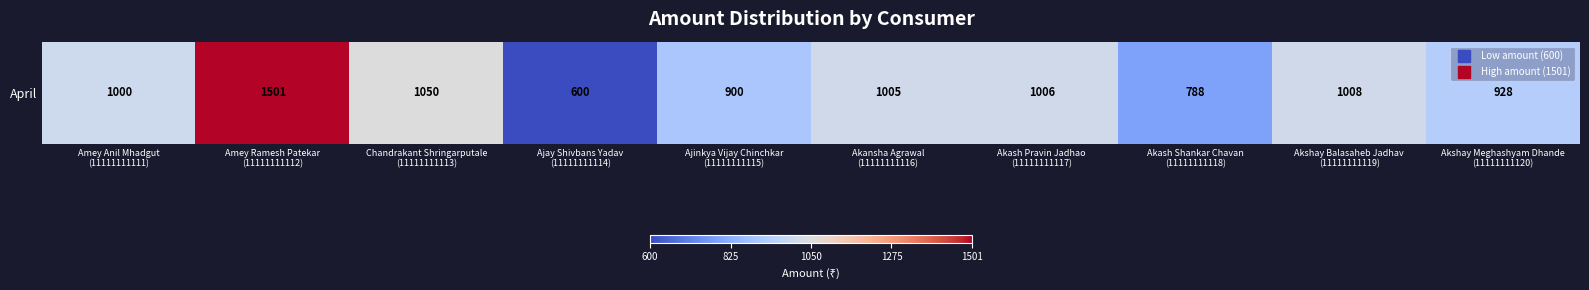

Reading left to right, extract all data points from this chart.

Amey Anil Mhadgut
(11111111111)=1000	Amey Ramesh Patekar
(11111111112)=1501	Chandrakant Shringarputale
(11111111113)=1050	Ajay Shivbans Yadav
(11111111114)=600	Ajinkya Vijay Chinchkar
(11111111115)=900	Akansha Agrawal
(11111111116)=1005	Akash Pravin Jadhao
(11111111117)=1006	Akash Shankar Chavan
(11111111118)=788	Akshay Balasaheb Jadhav
(11111111119)=1008	Akshay Meghashyam Dhande
(11111111120)=928